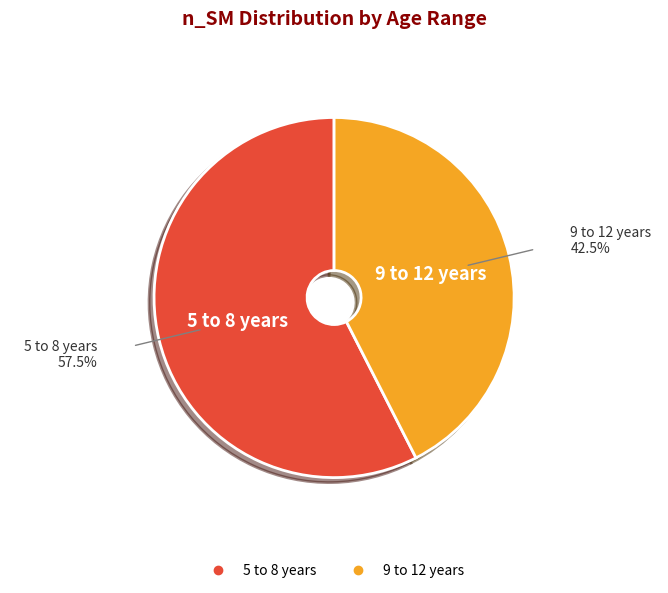

Which category accounts for the majority?

5 to 8 years